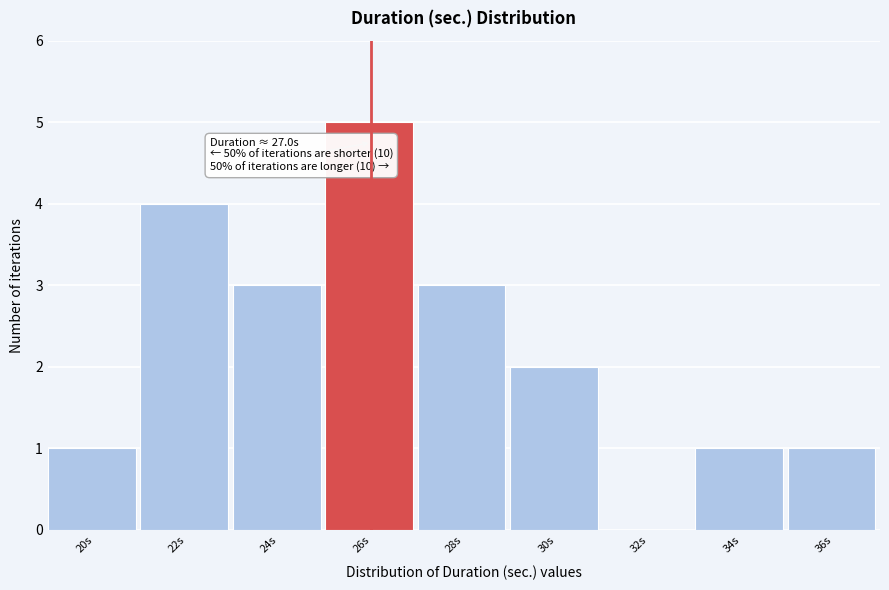

Reading left to right, list all the values displayed in this chart.

20s=1	22s=4	24s=3	26s=5	28s=3	30s=2	32s=0	34s=1	36s=1